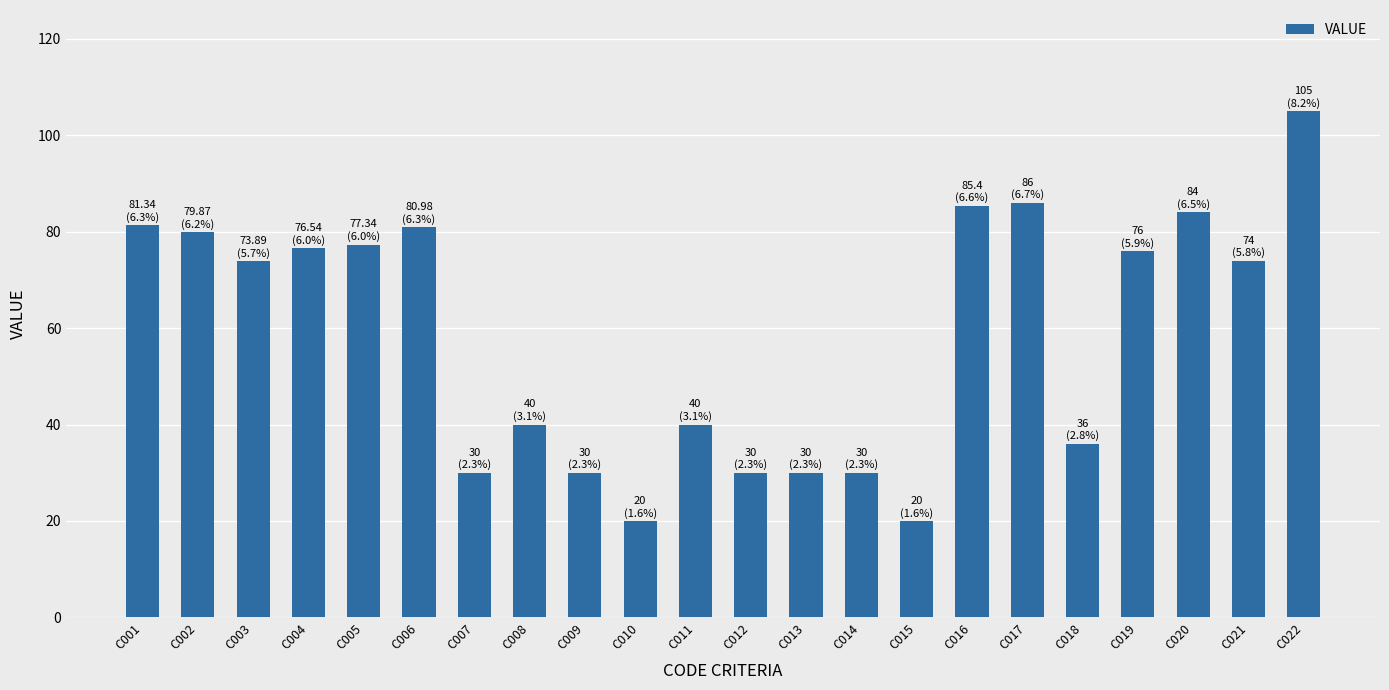

How many categories are shown in the chart?

22